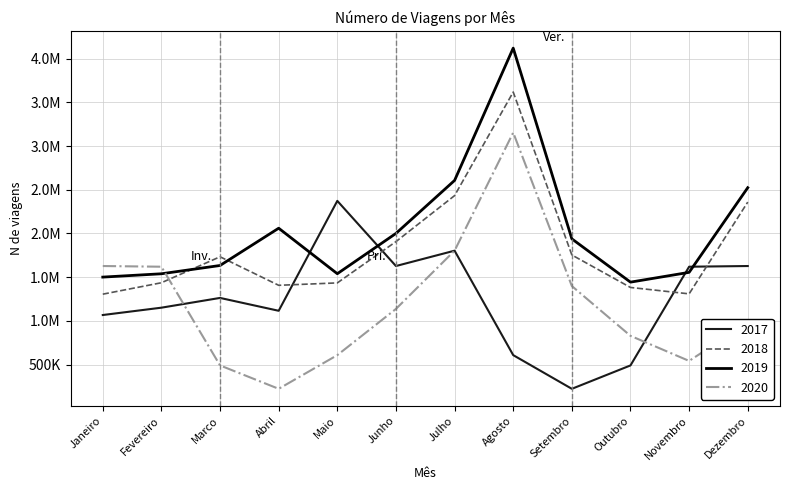

Is the value of 2018 at Julho greater than the value of 2020 at Maio?

Yes